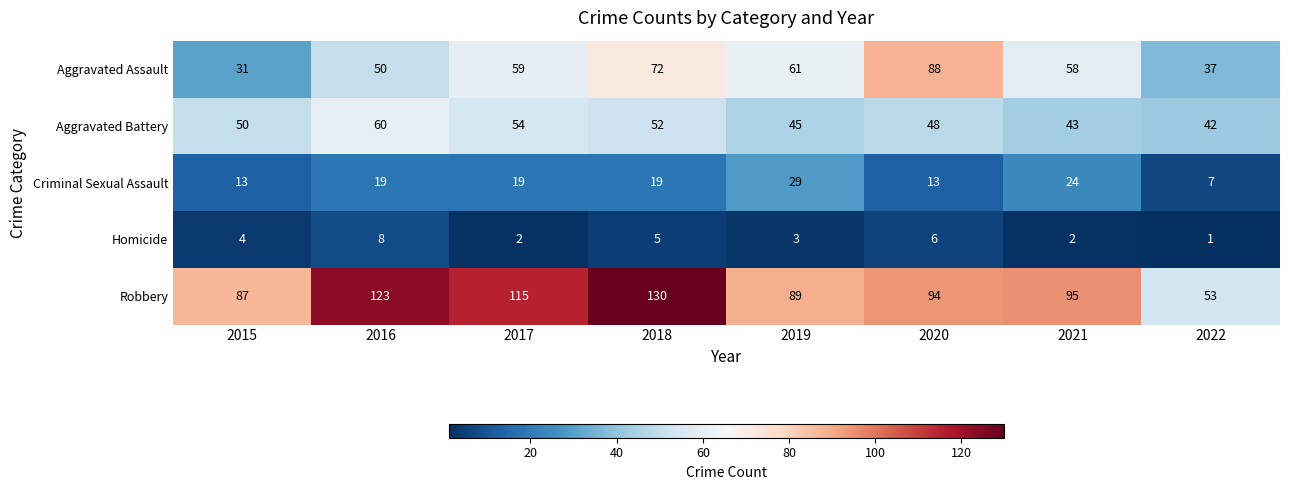

Count the Aggravated Assault values in the range 50 to 72.

5